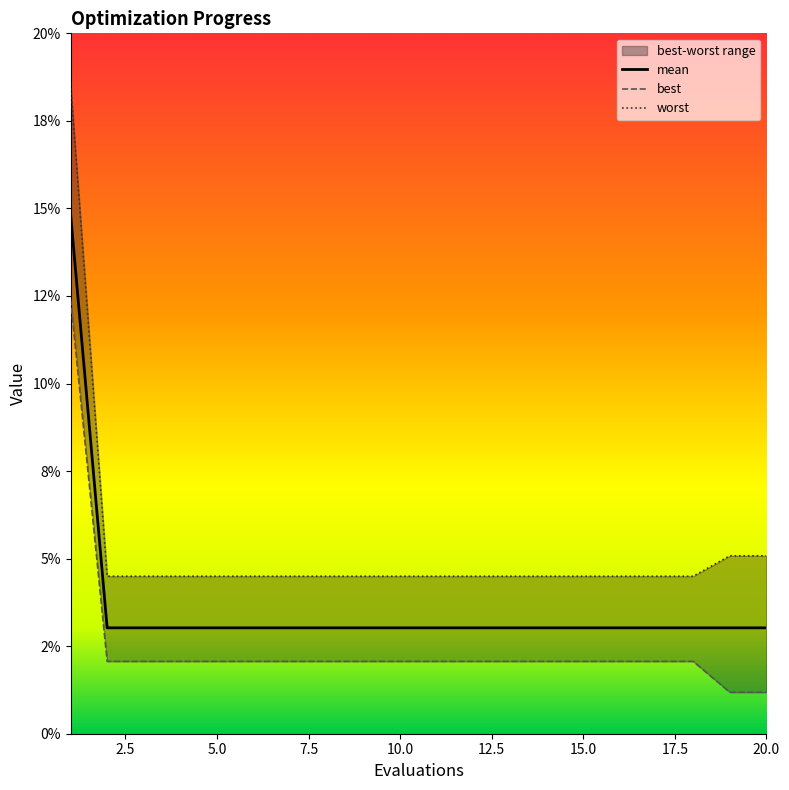

What is the spread (max minus min) of values at 1?

0.1